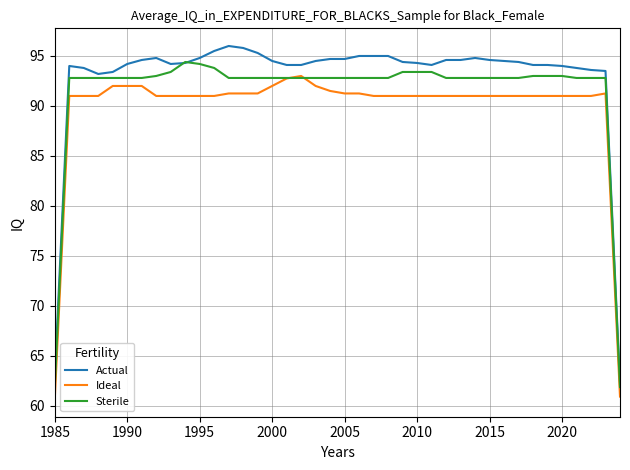

True or false: Actual and Ideal intersect in this chart.

False